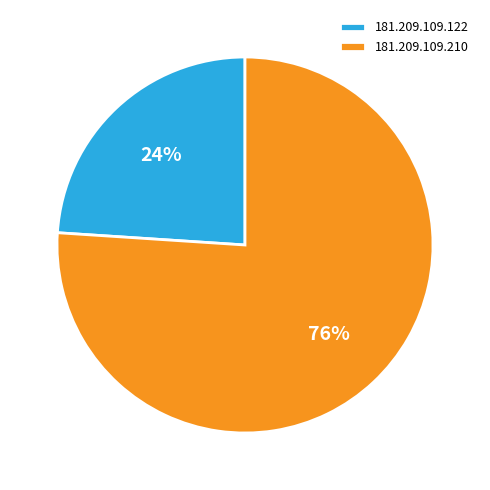

Does 181.209.109.210 account for over 50% of the chart?

Yes